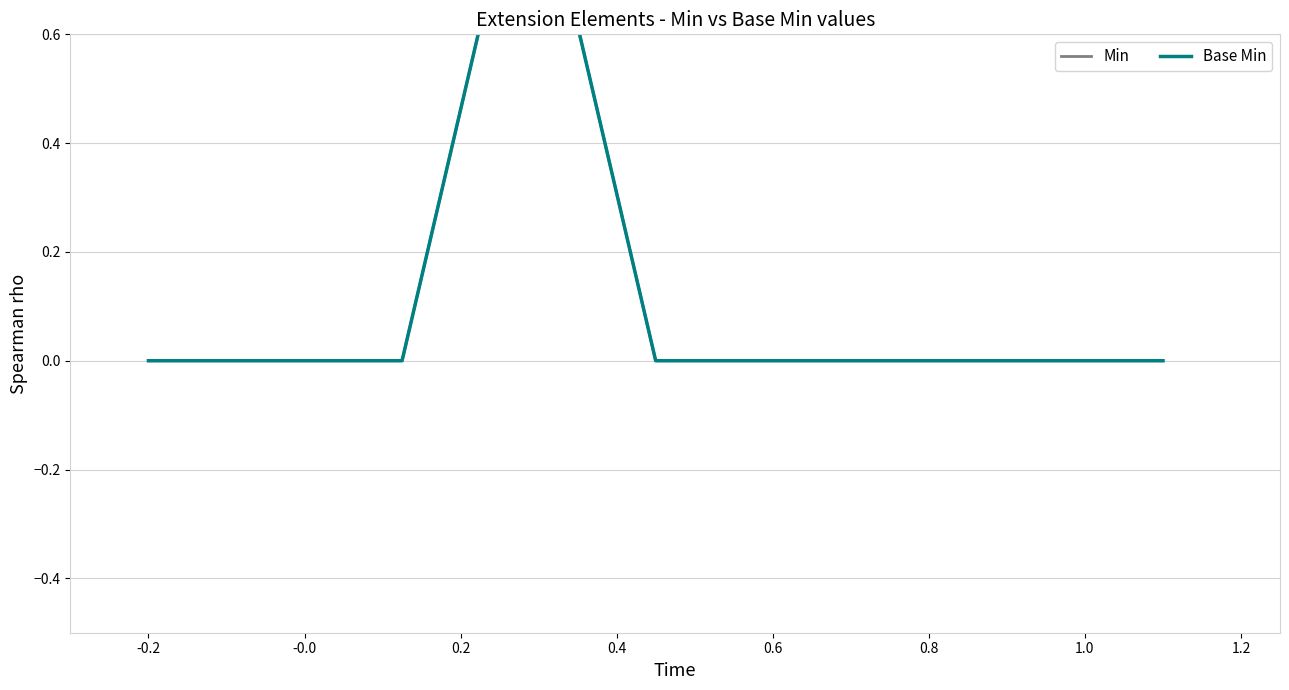

Reading right to left, extract all data points from this chart.

Min: 0	0	0	0	0	1	0	0	0
Base Min: 0	0	0	0	0	1	0	0	0